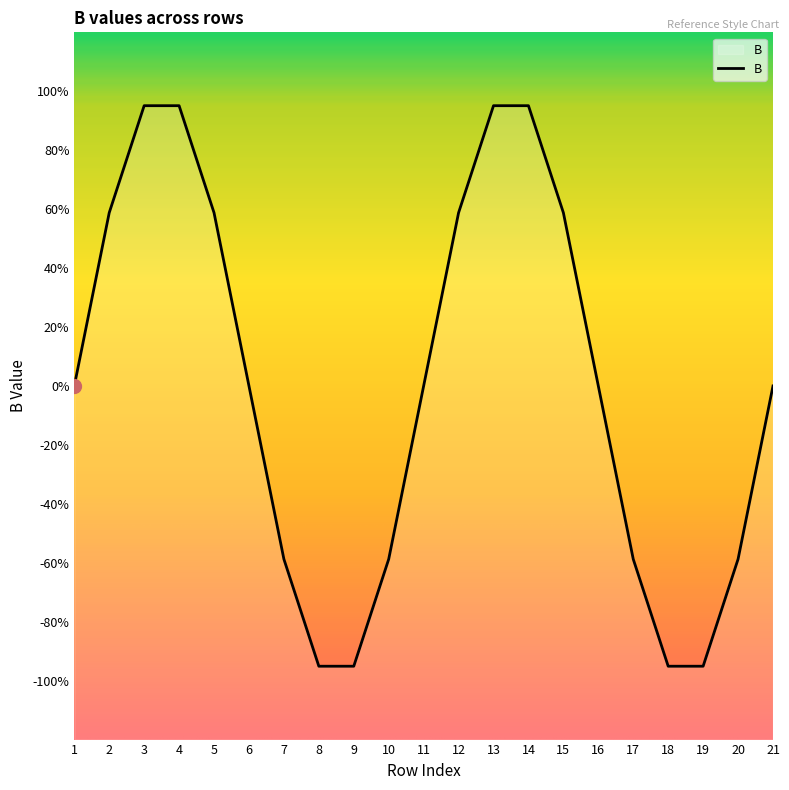

How many lines are shown in the chart?

1